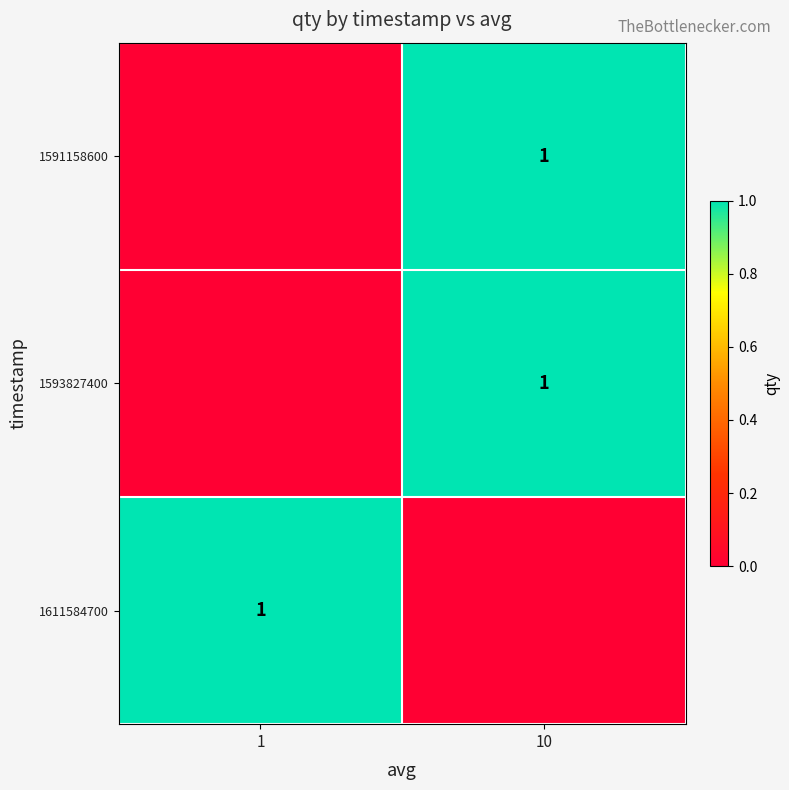

The value of 1593827400 at 10 is 1. True or false?

True